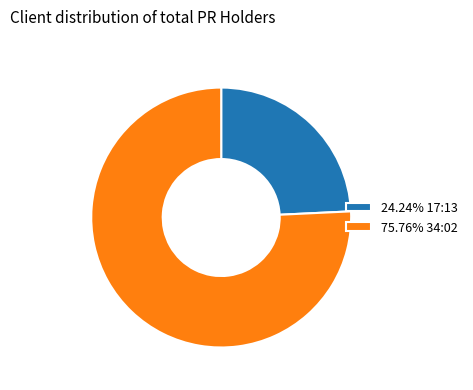

Is there any slice that represents more than half of the pie?

Yes